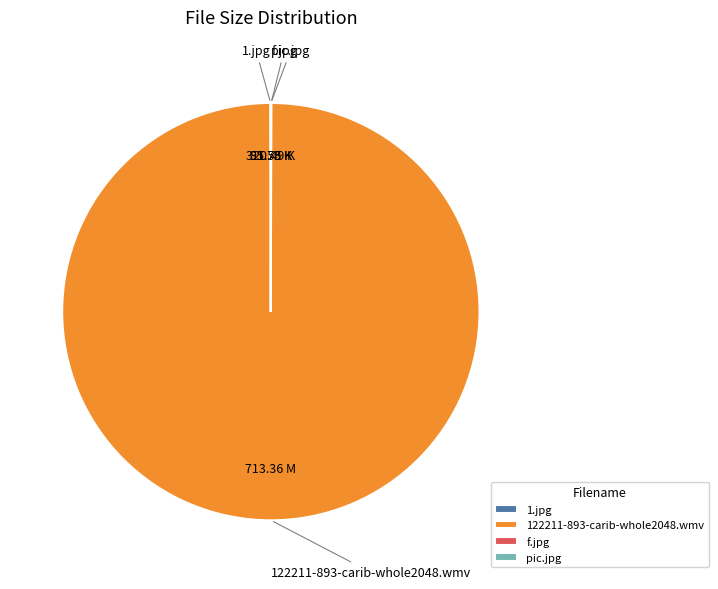

Is there any slice that represents more than half of the pie?

Yes